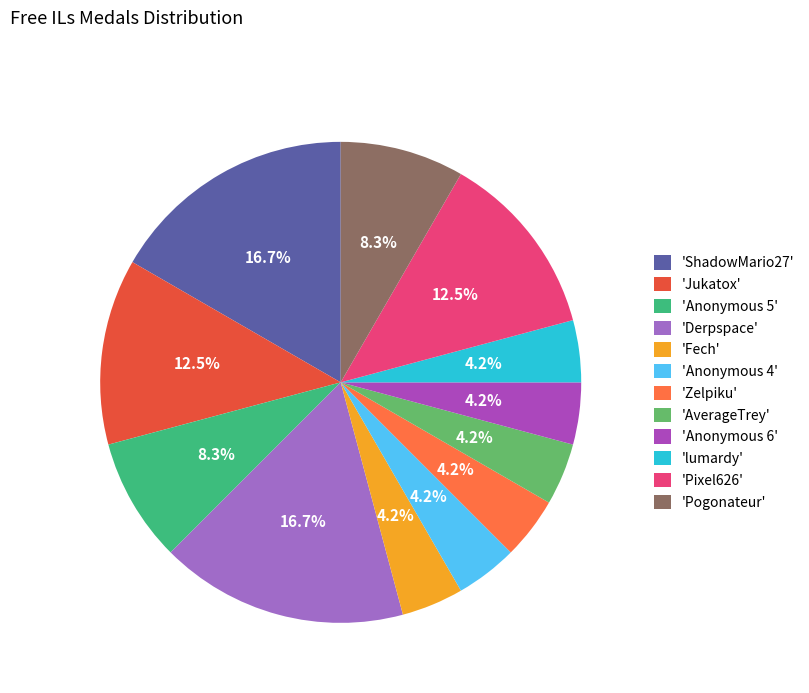

To the nearest percent, what is the average slice percentage?

8%